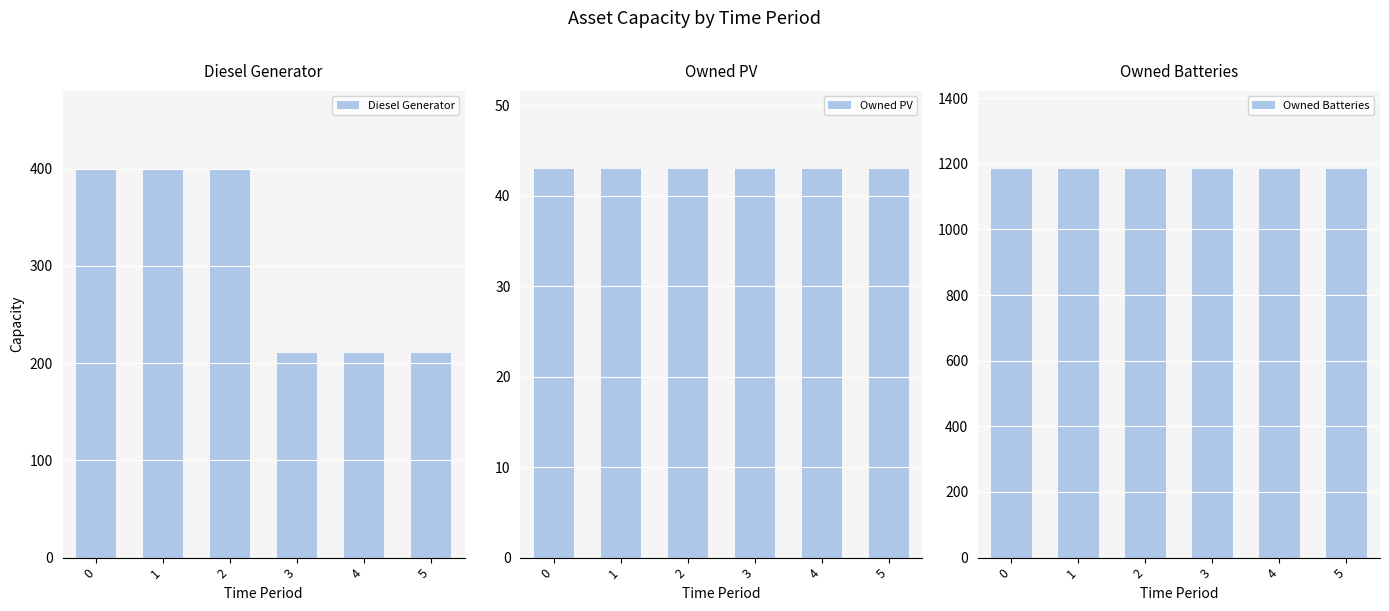

Read the Diesel Generator value at 0.

400